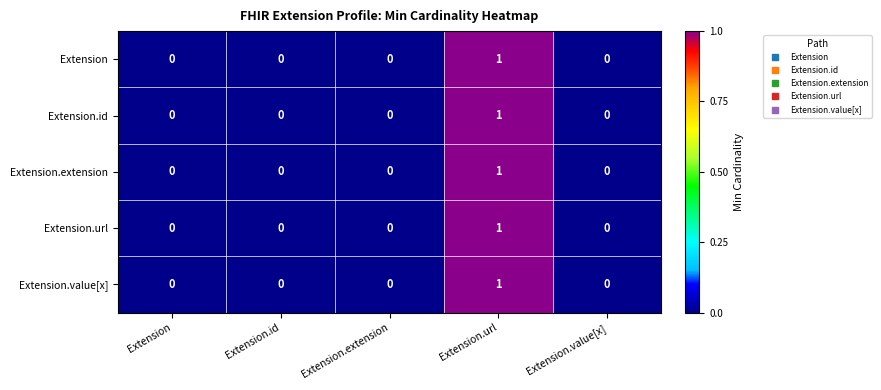

Reading left to right, extract all data points from this chart.

Extension: 0	0	0	1	0
Extension.id: 0	0	0	1	0
Extension.extension: 0	0	0	1	0
Extension.url: 0	0	0	1	0
Extension.value[x]: 0	0	0	1	0